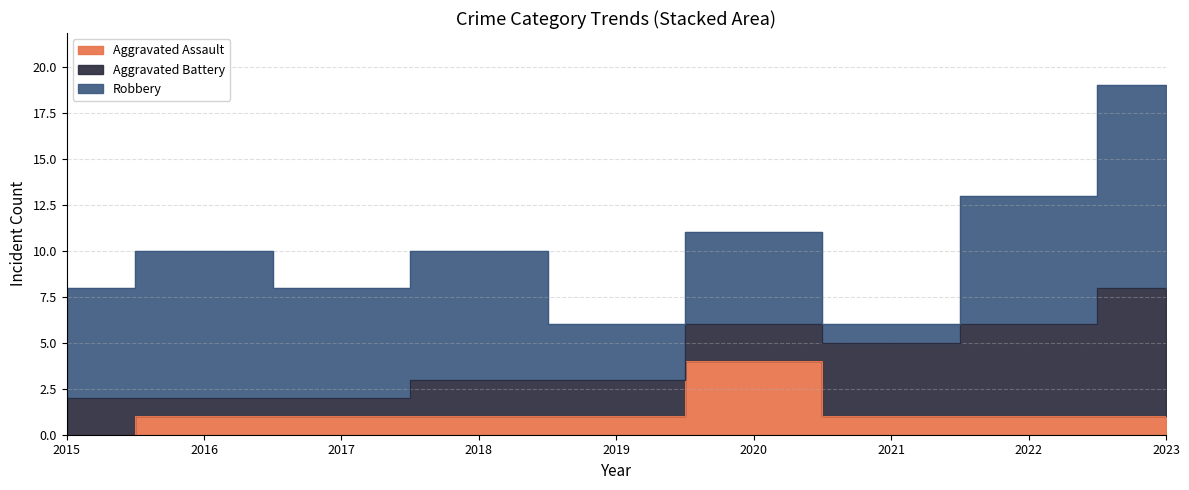

Between 2018 and 2023, which series saw the biggest shift?

Aggravated Battery